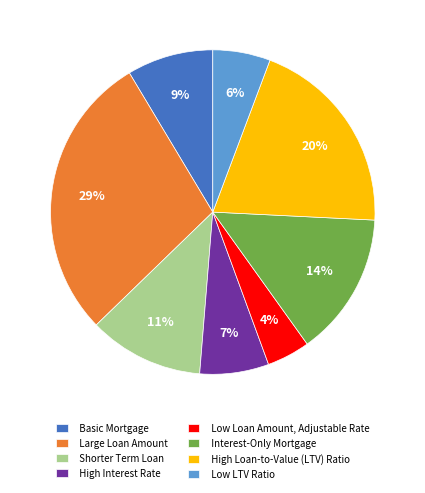

How many segments does this pie chart have?

8